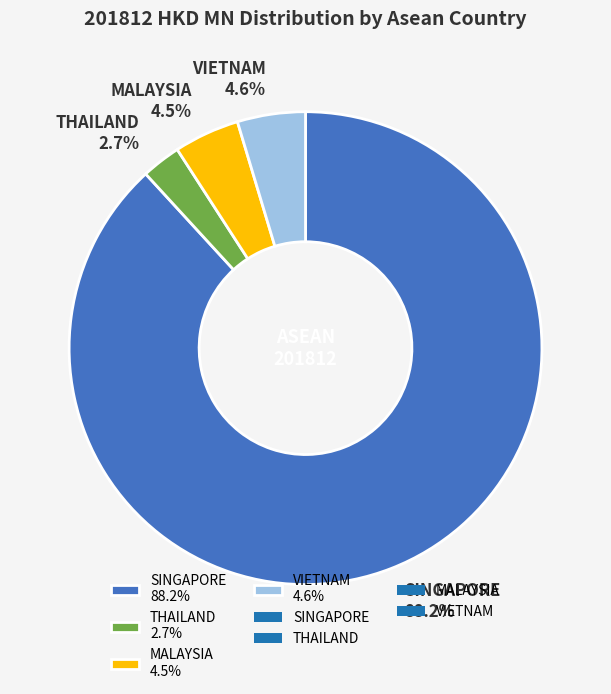

What is the total percentage of MALAYSIA 4.5% and THAILAND 2.7%?

7.2%